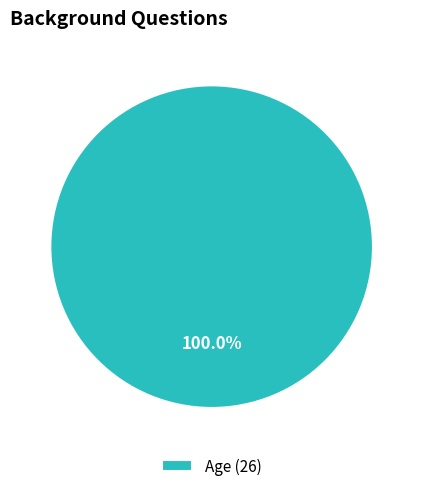

Rank the categories by value from lowest to highest.

Age (26)